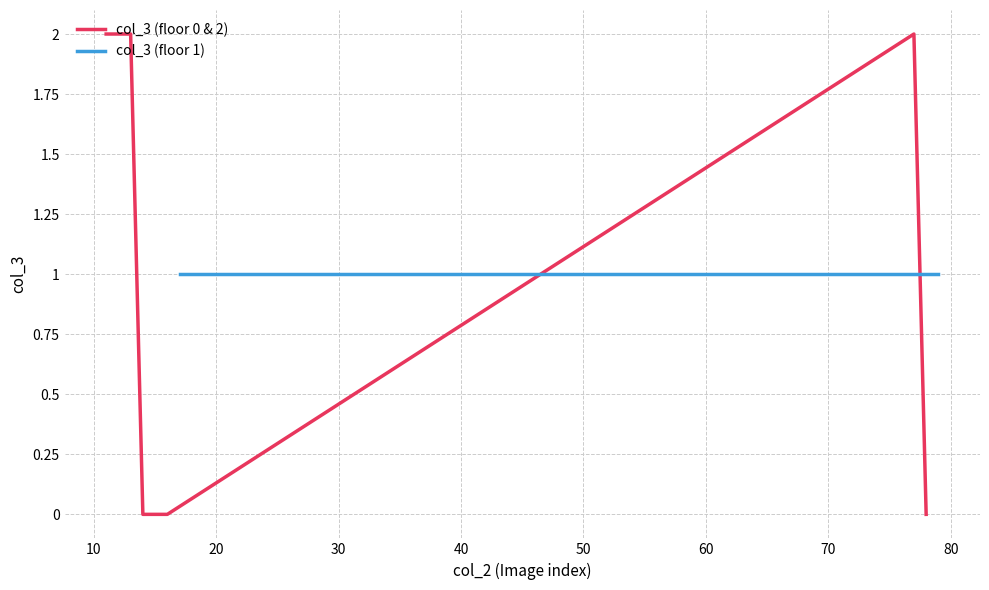

Where does the data first go above 1?

11